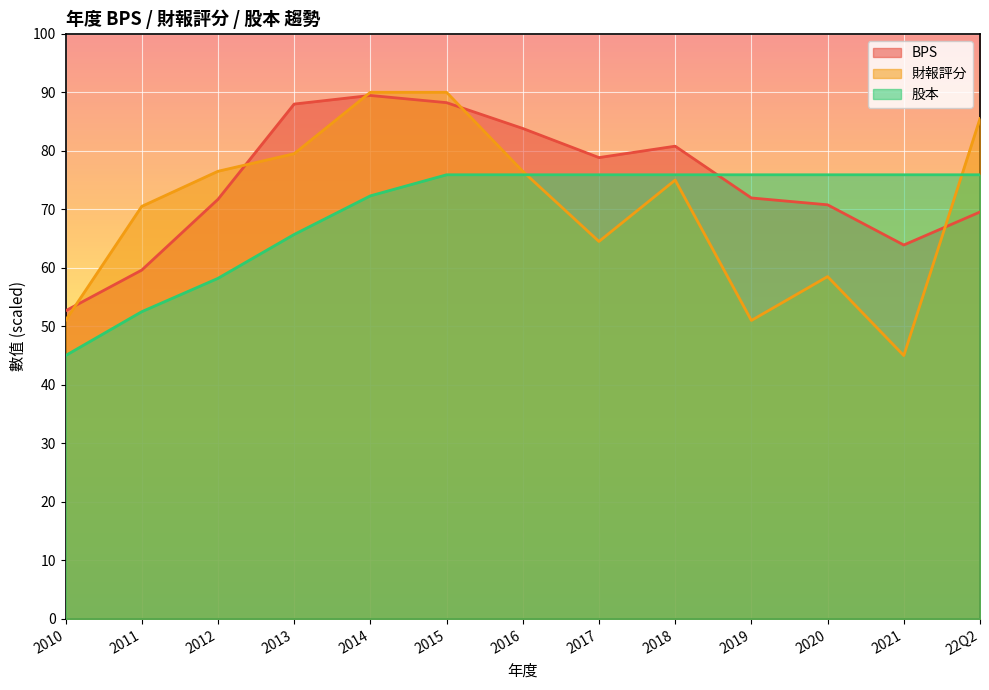

Reading left to right, list all the values displayed in this chart.

BPS: 52.7	59.6	71.7	88.0	89.5	88.2	83.8	78.8	80.8	71.9	70.8	63.9	69.5
財報評分: 51.0	70.5	76.5	79.5	90.0	90.0	76.5	64.5	75.0	51.0	58.5	45.0	85.5
股本: 45.0	52.5	58.2	65.7	72.3	75.9	75.9	75.9	75.9	75.9	75.9	75.9	75.9